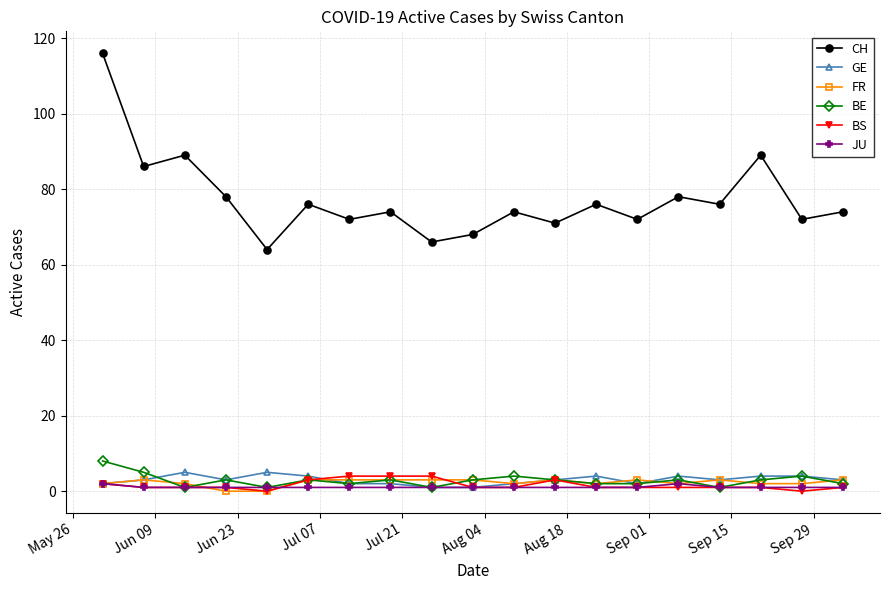

What is the maximum value shown in the chart?

116